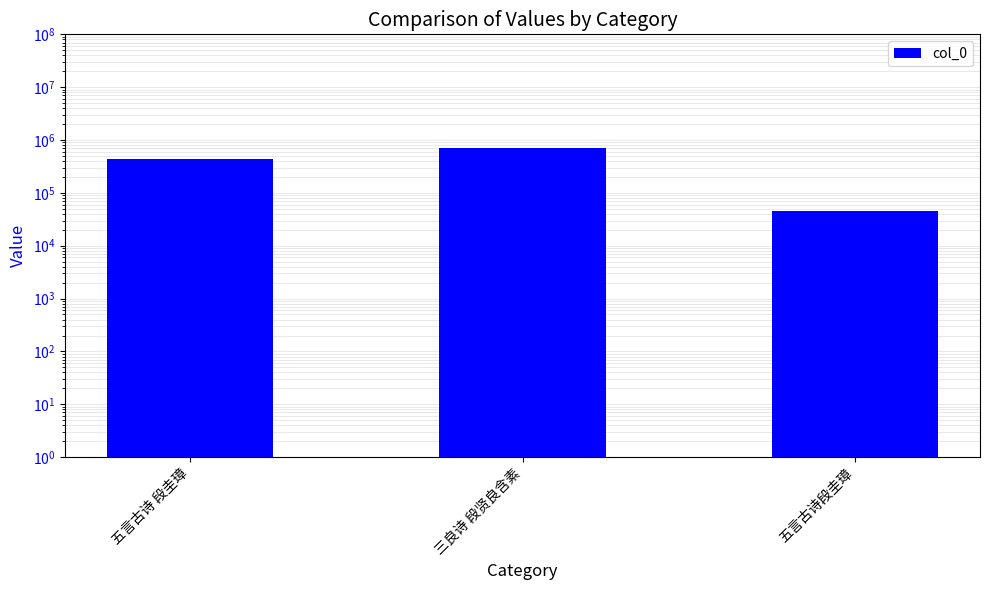

Are the bars horizontal?

No